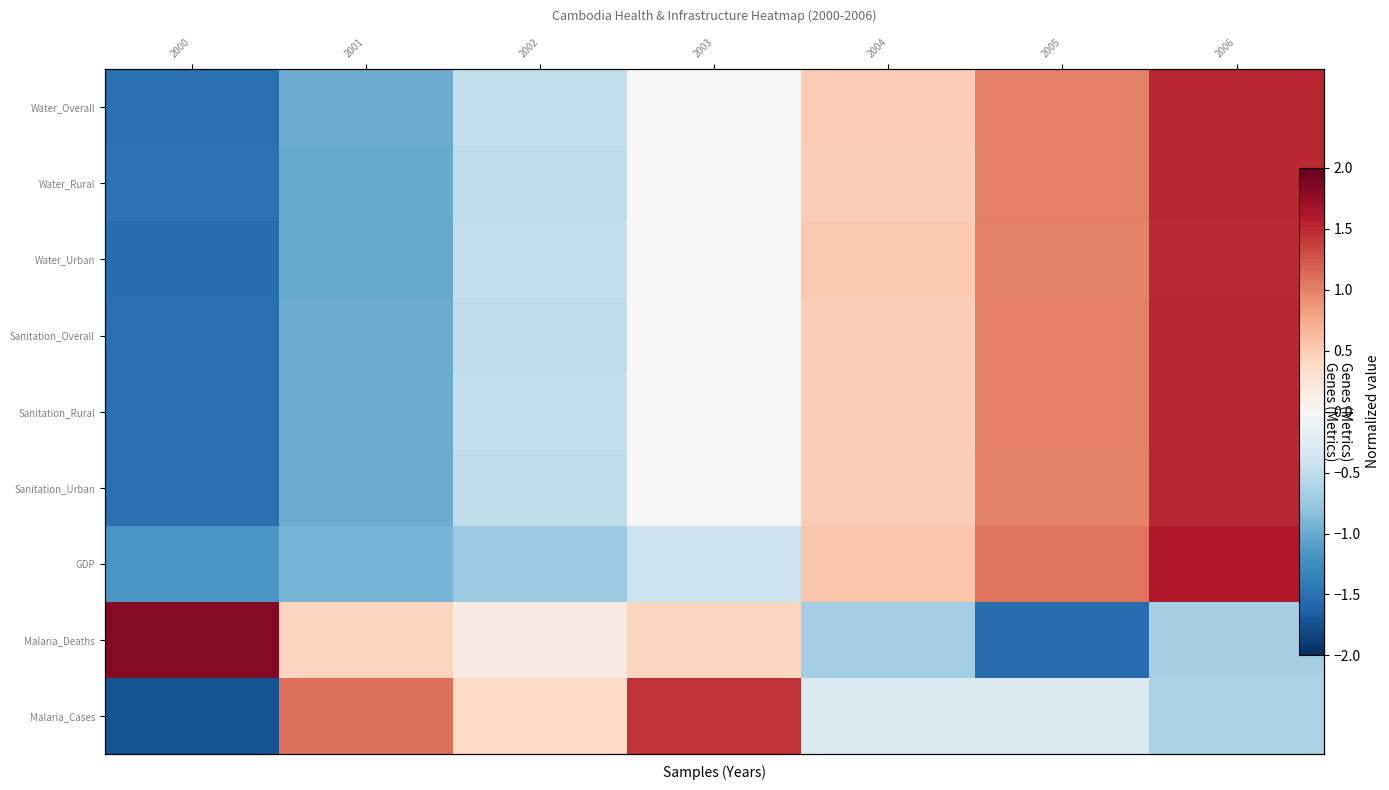

True or false: Sanitation_Overall has a value of 0.5 at 2004.

True